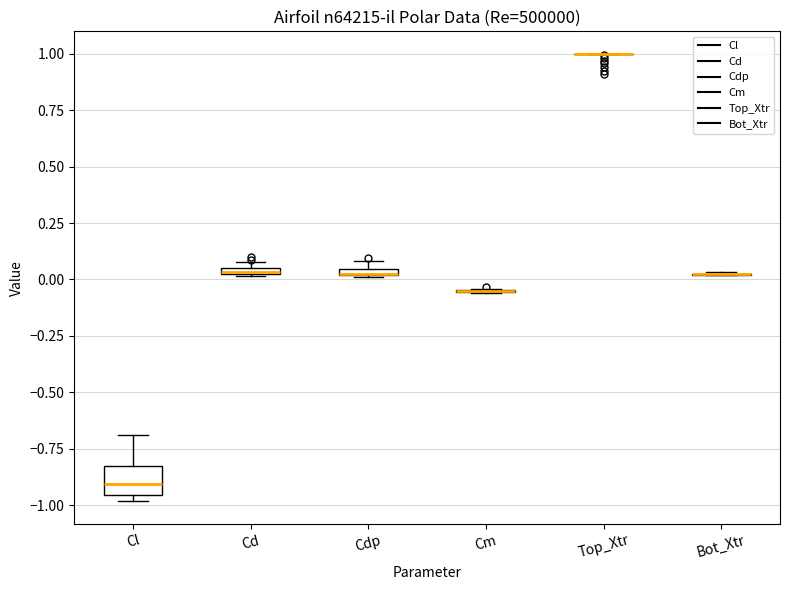

Which box is the tallest, from its lower edge to its upper edge?

Cl